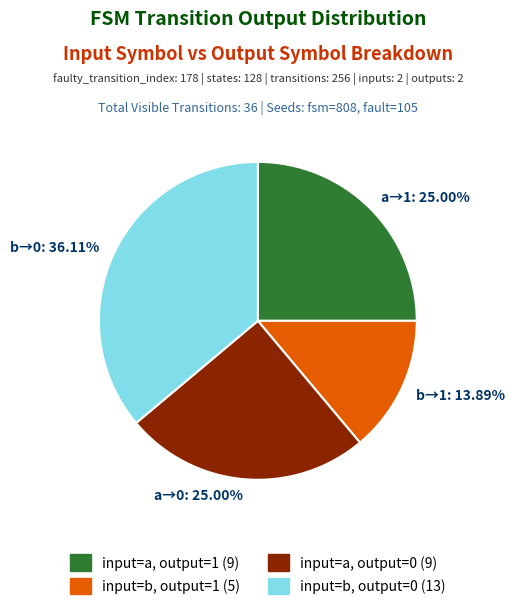

Does any single category account for the majority?

No